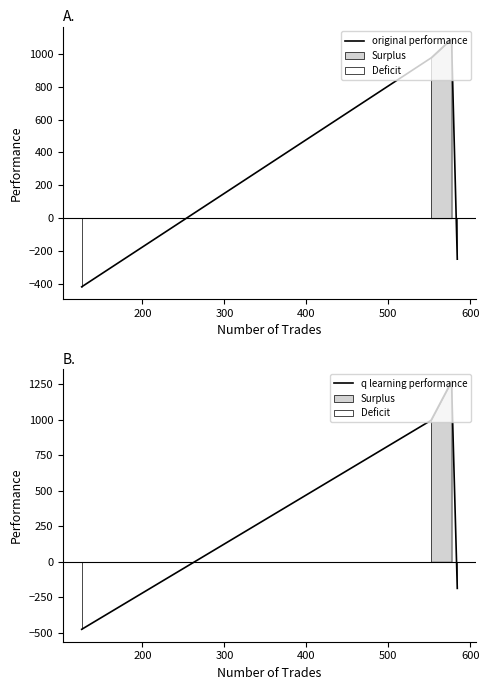

Reading left to right, what are all the values shown in this chart?

original performance: -417.5	975.2	1090.9	-249.2
q learning performance: -476.0	994.7	1268.5	-187.9